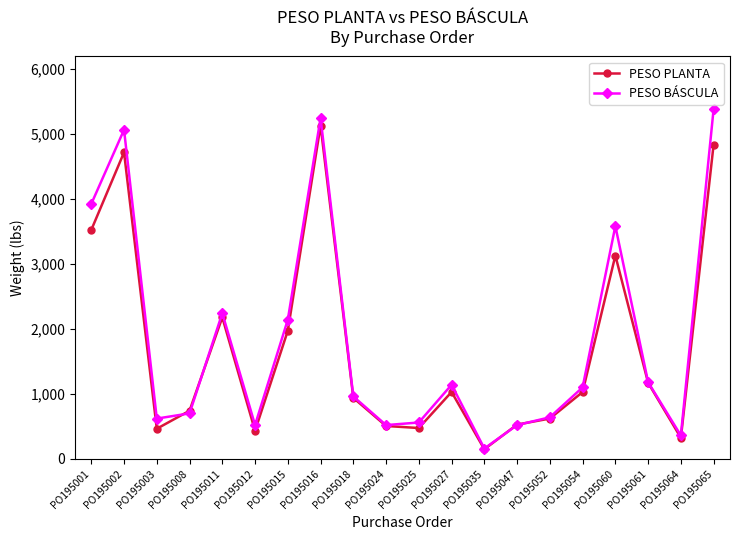

Where do PESO BÁSCULA and PESO PLANTA first cross each other?

PO195003 and PO195008